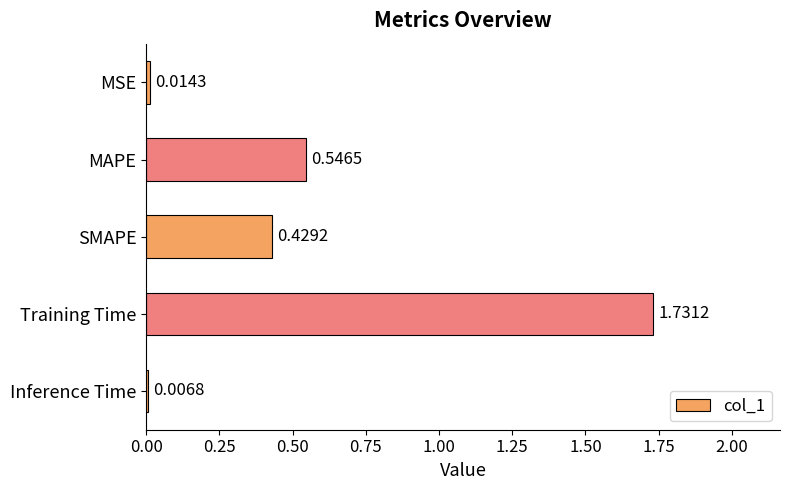

At which label is the value closest to 0?

Inference Time